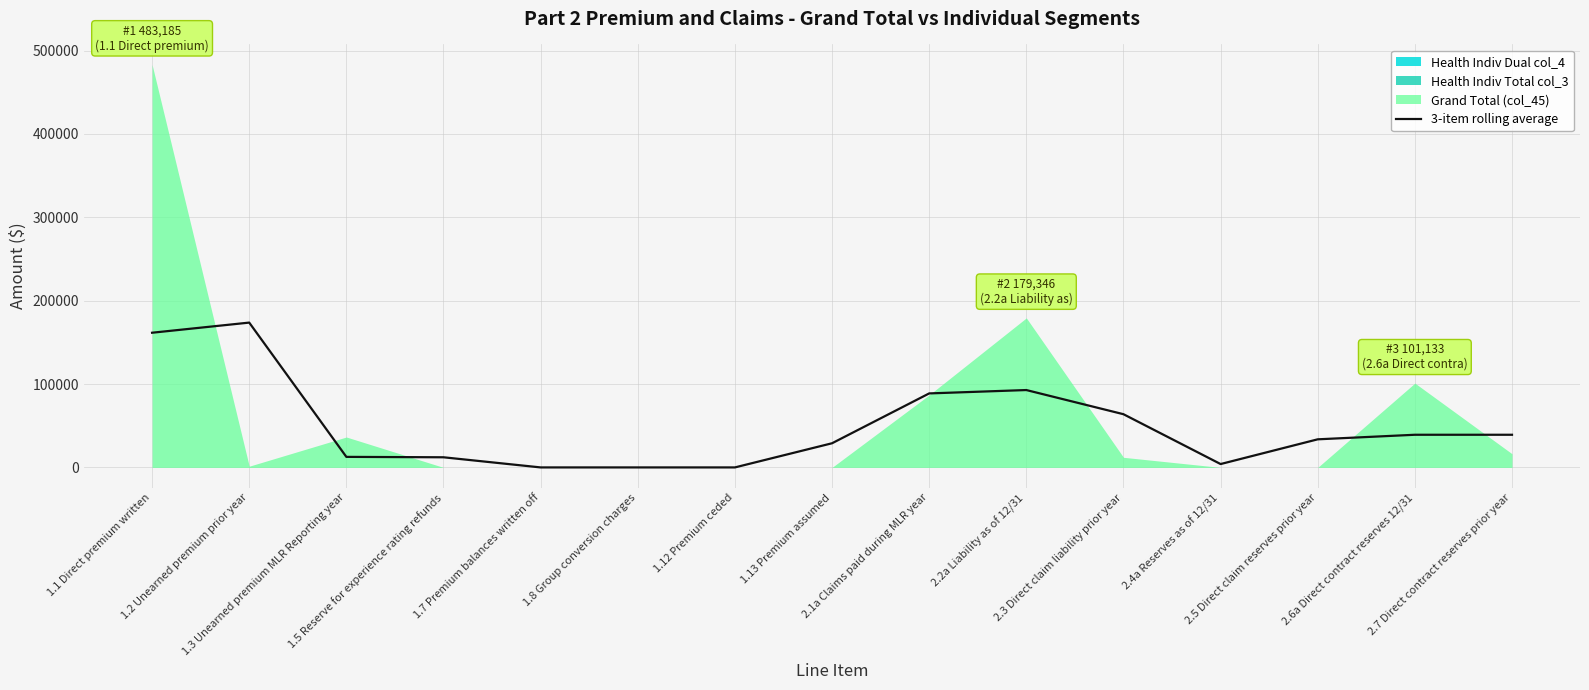

Which has a higher value, 1.13 Premium assumed or 2.1a Claims paid during MLR year?

2.1a Claims paid during MLR year